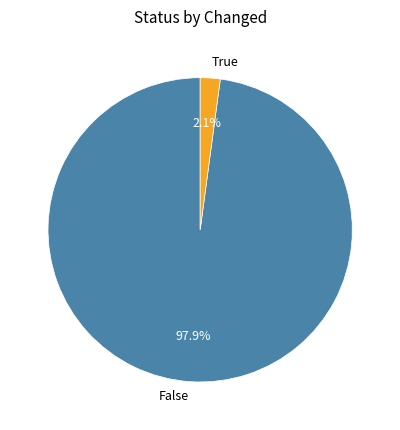

To the nearest percent, what portion does True represent?

2%